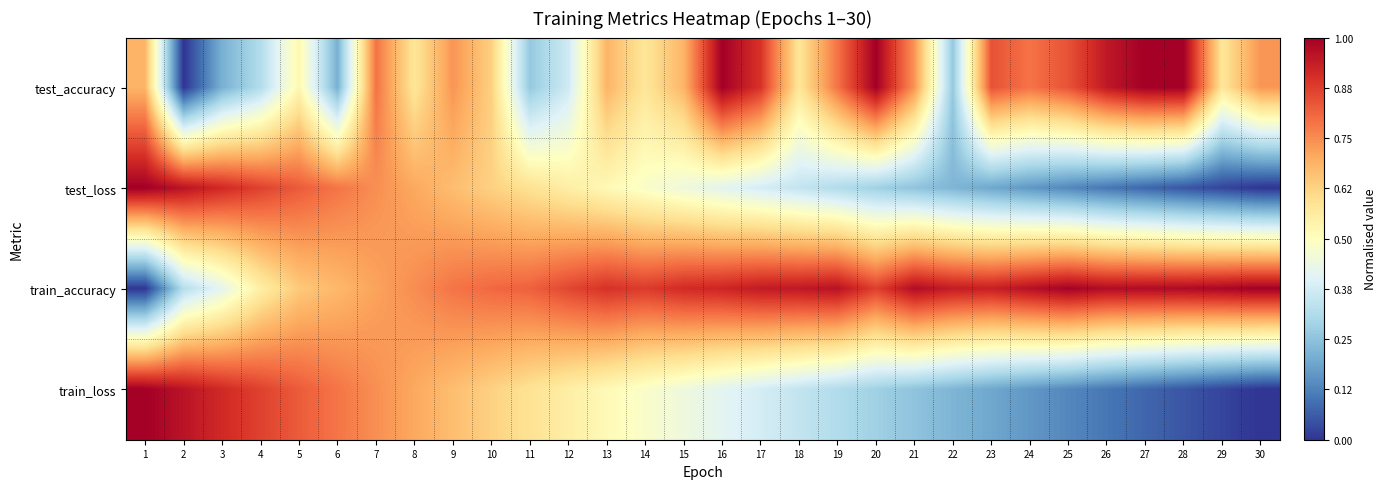

At which category is the sum across all series the highest?

7